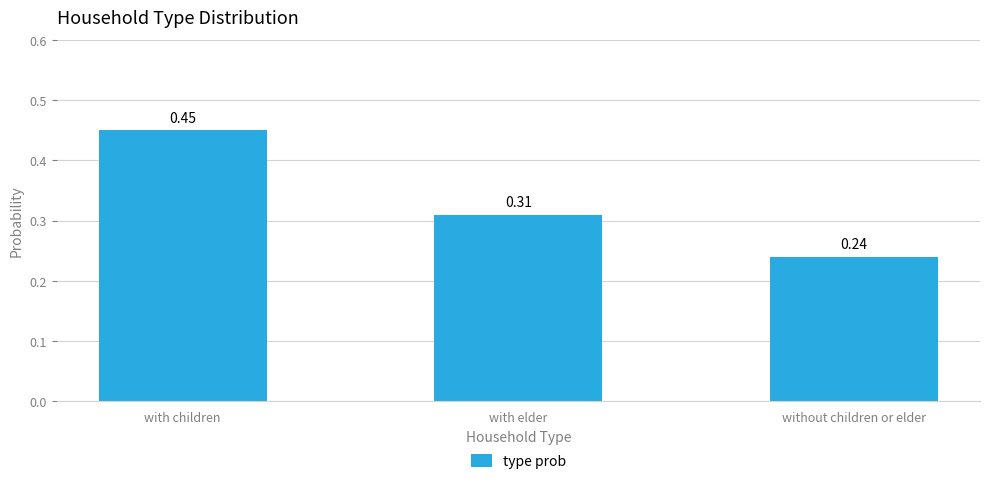

What is the sum of all values?

1.0